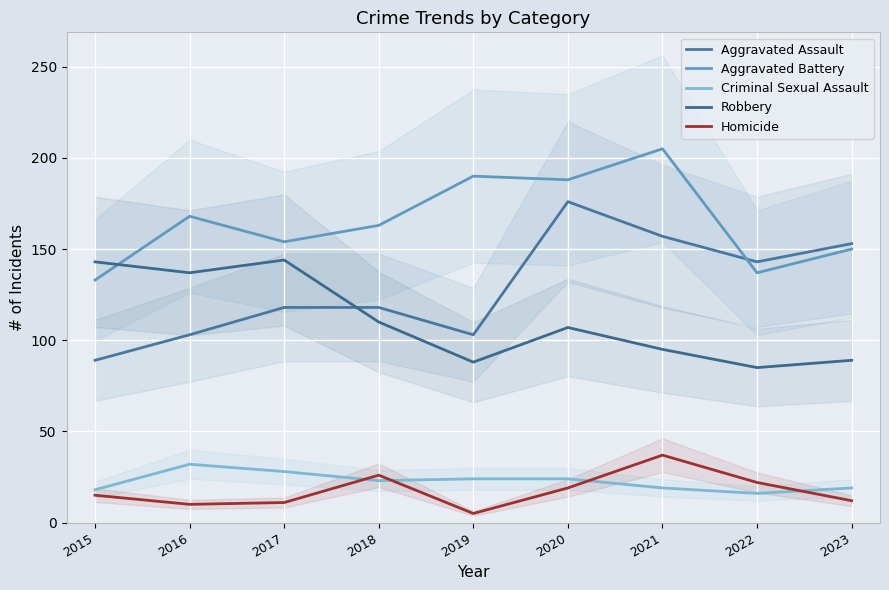

The value of Robbery at 2021 is 95. True or false?

True